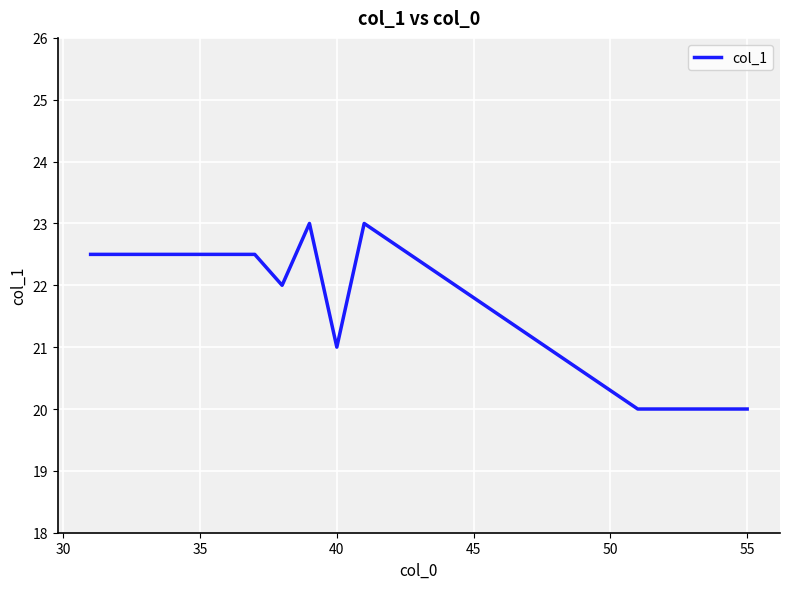

What is the difference between the maximum and minimum values?

3.0